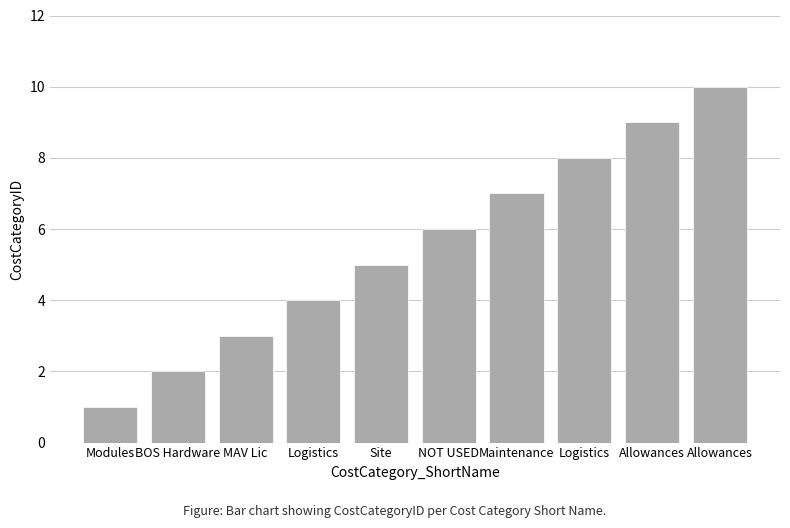

Count the number of categories in the chart.

10